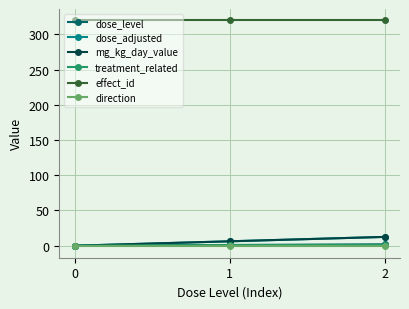

What is the difference between the highest and lowest values at 1?

321.0